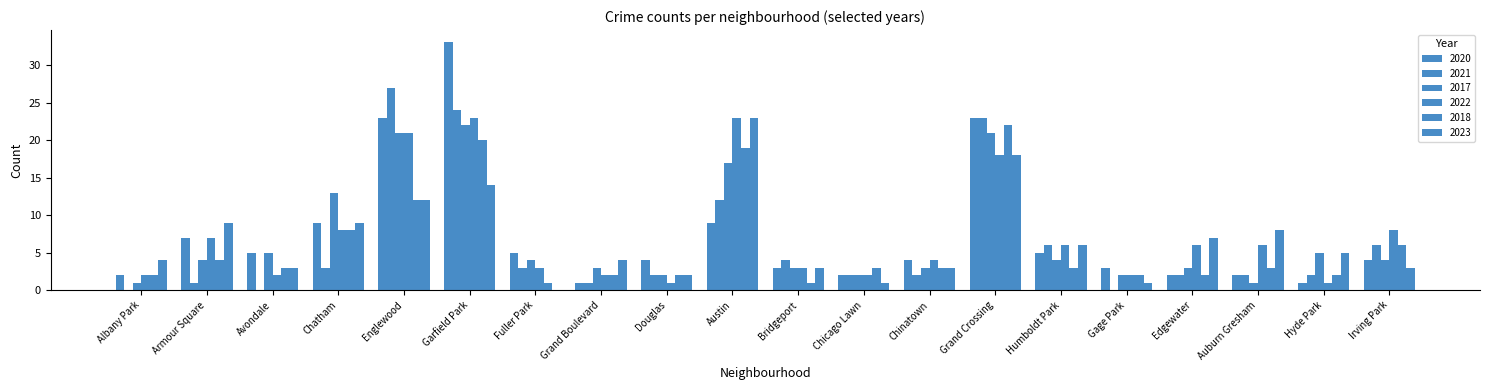

Does the chart contain stacked bars?

No